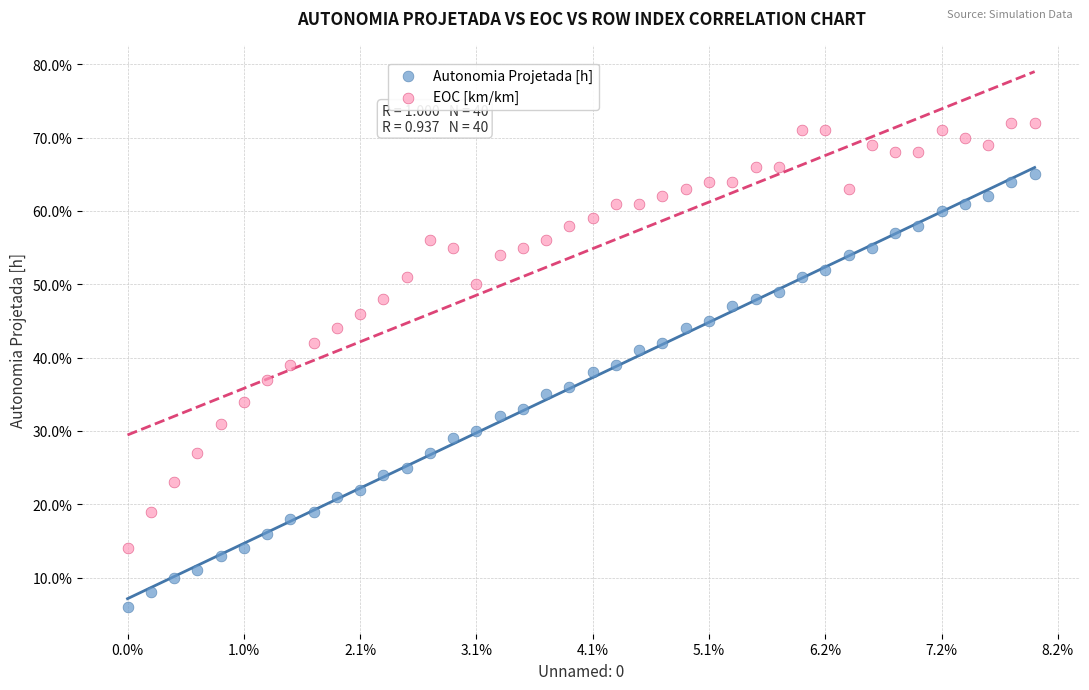

Which series contains the lowest Y value?

Autonomia Projetada [h]